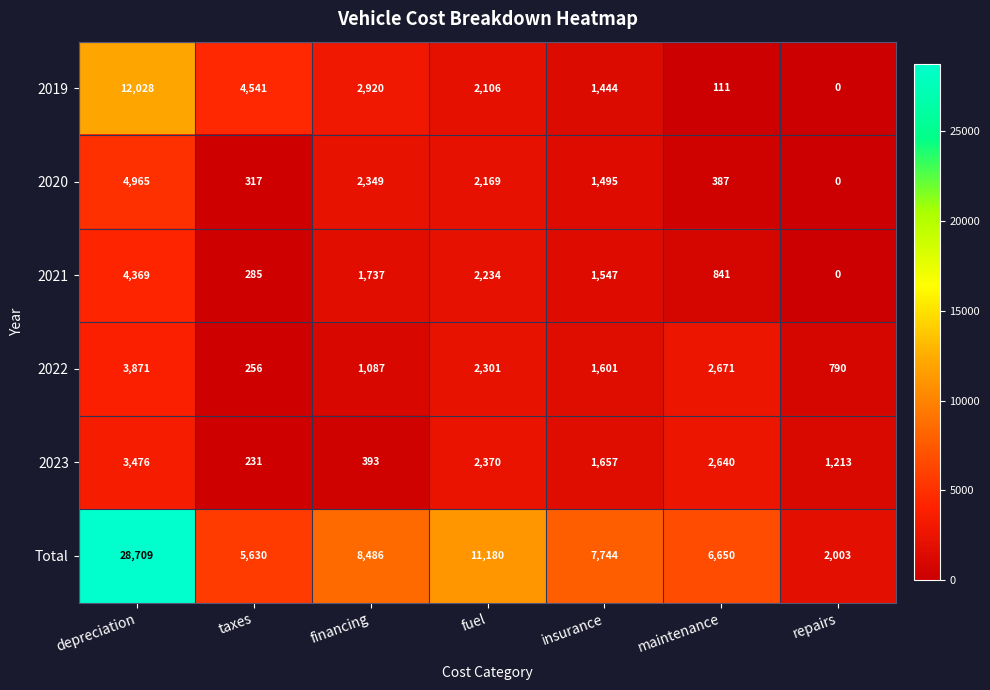

Which series has the largest range (max minus min)?

Total